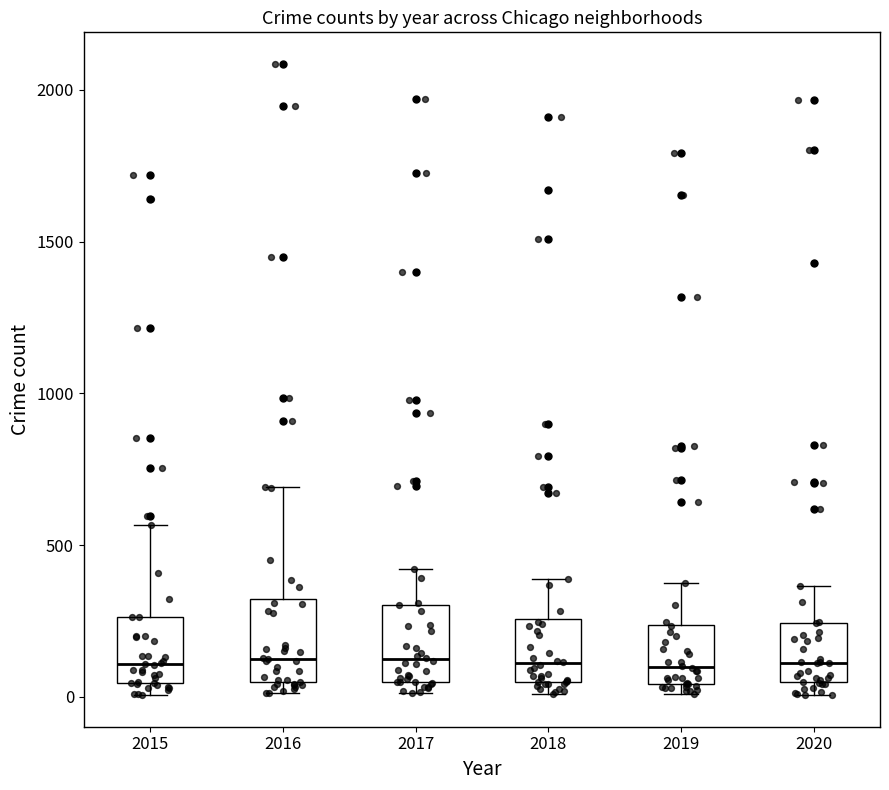

Reading left to right, read every box against the y-axis: the position of its median line, the range the box covers, and the ends of its whiskers. The values are not printed on the chart, so give them approximately, as read against the axis.

2015: median 100, box 50 to 250, whiskers 0 to 550
2016: median 150, box 50 to 300, whiskers 0 to 700
2017: median 100, box 50 to 300, whiskers 0 to 400
2018: median 100, box 50 to 250, whiskers 0 to 400
2019: median 100, box 50 to 250, whiskers 0 to 400
2020: median 100, box 50 to 250, whiskers 0 to 350